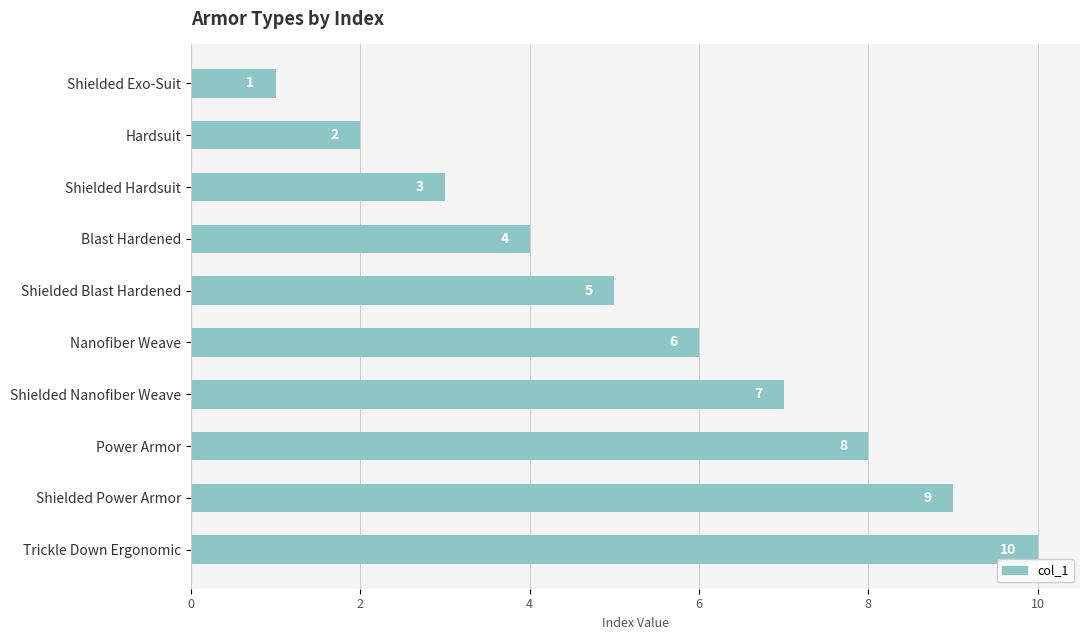

What value does the data have at Shielded Nanofiber Weave?

7